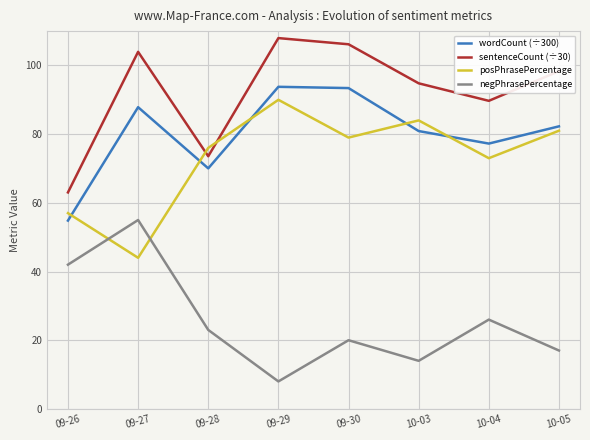

What is the difference between the highest and lowest values at 09-26?

21.0